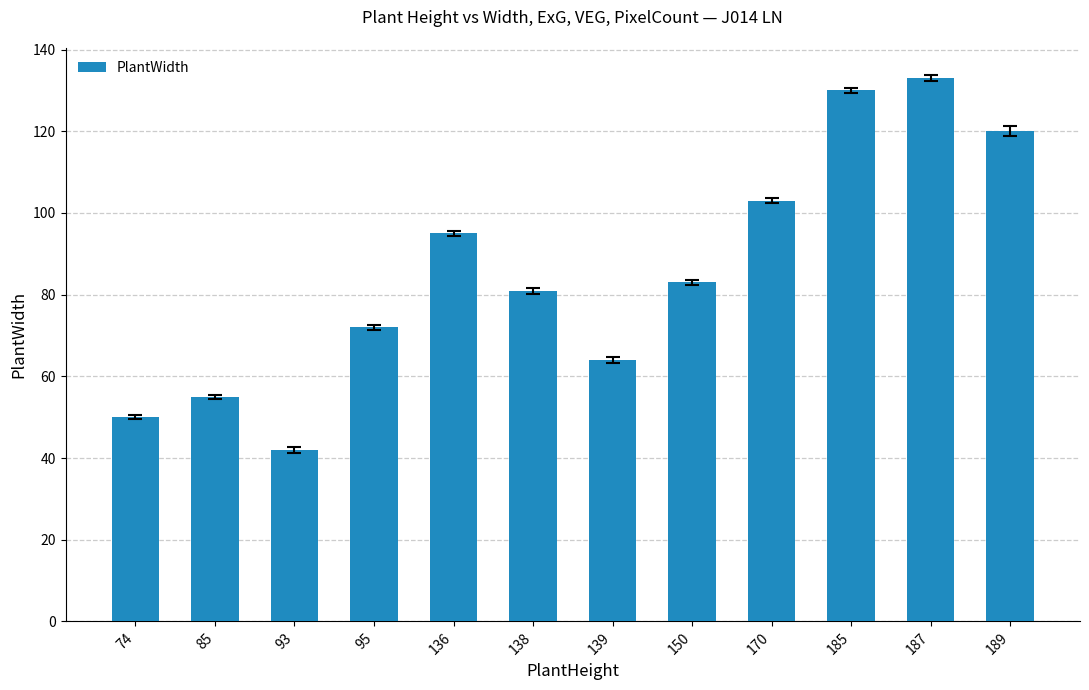

Reading left to right, transcribe all the data shown in this chart.

50	55	42	72	95	81	64	83	103	130	133	120